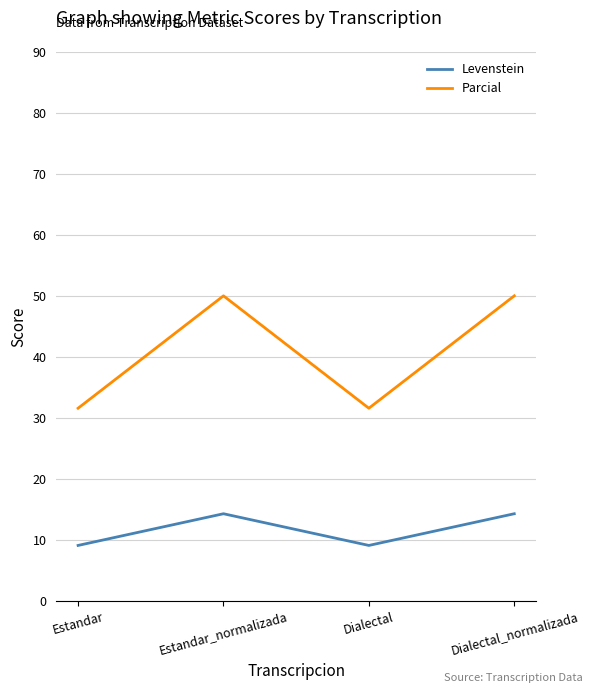

How many lines are shown in the chart?

2